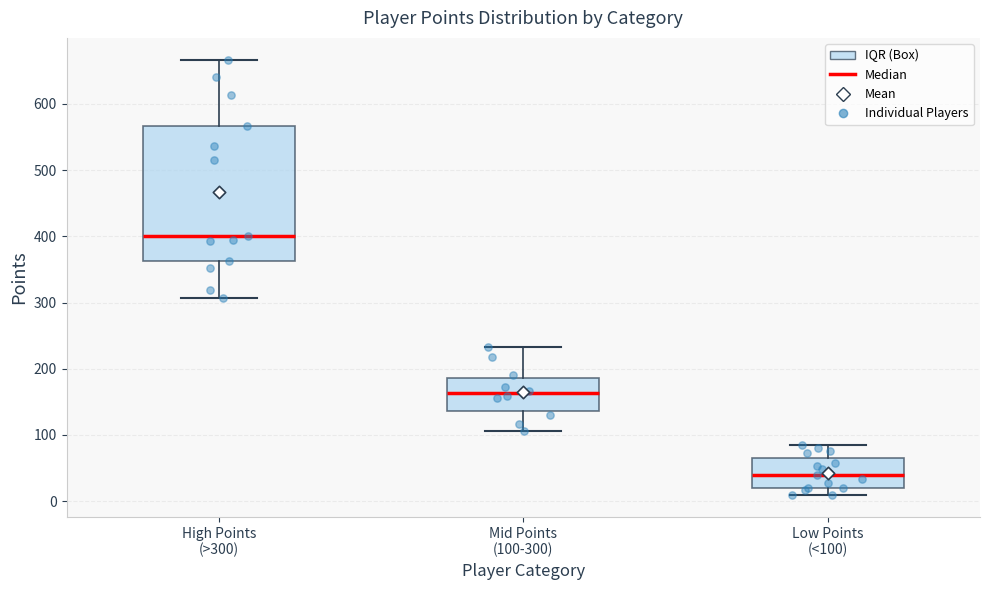

Which box is the tallest, from its lower edge to its upper edge?

High Points (>300)